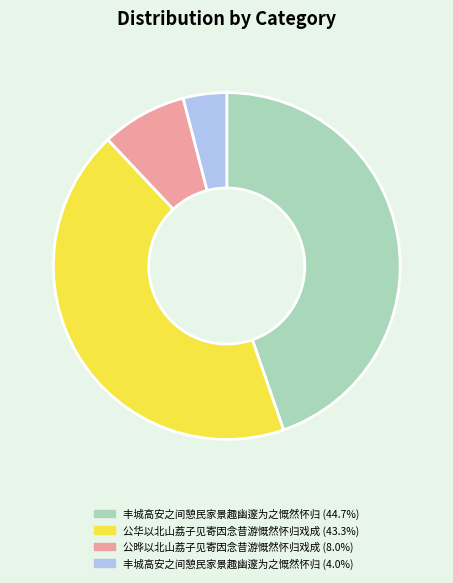

Is there any slice that represents more than half of the pie?

No